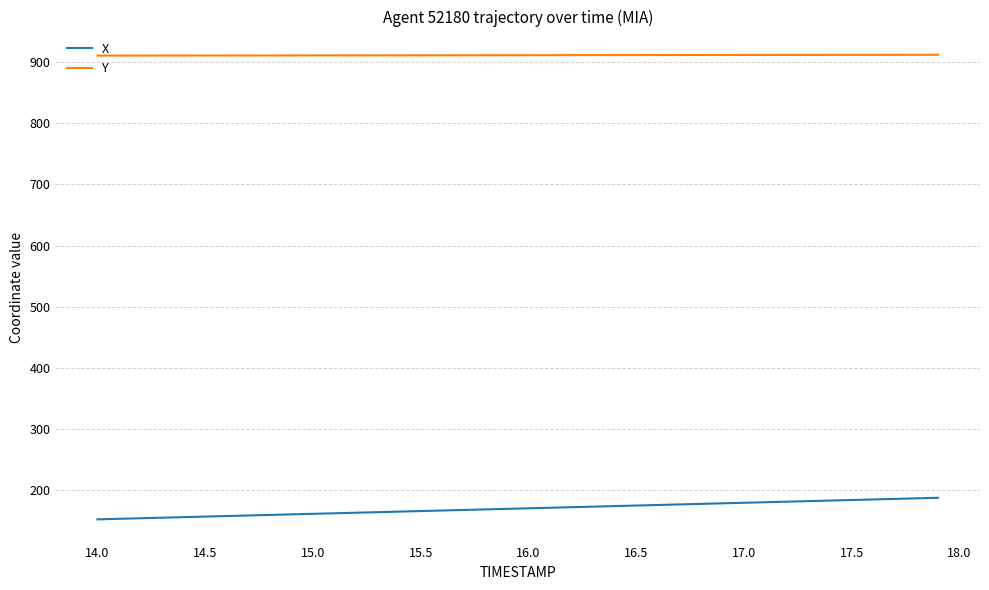

Does the chart have visible grid lines?

Yes